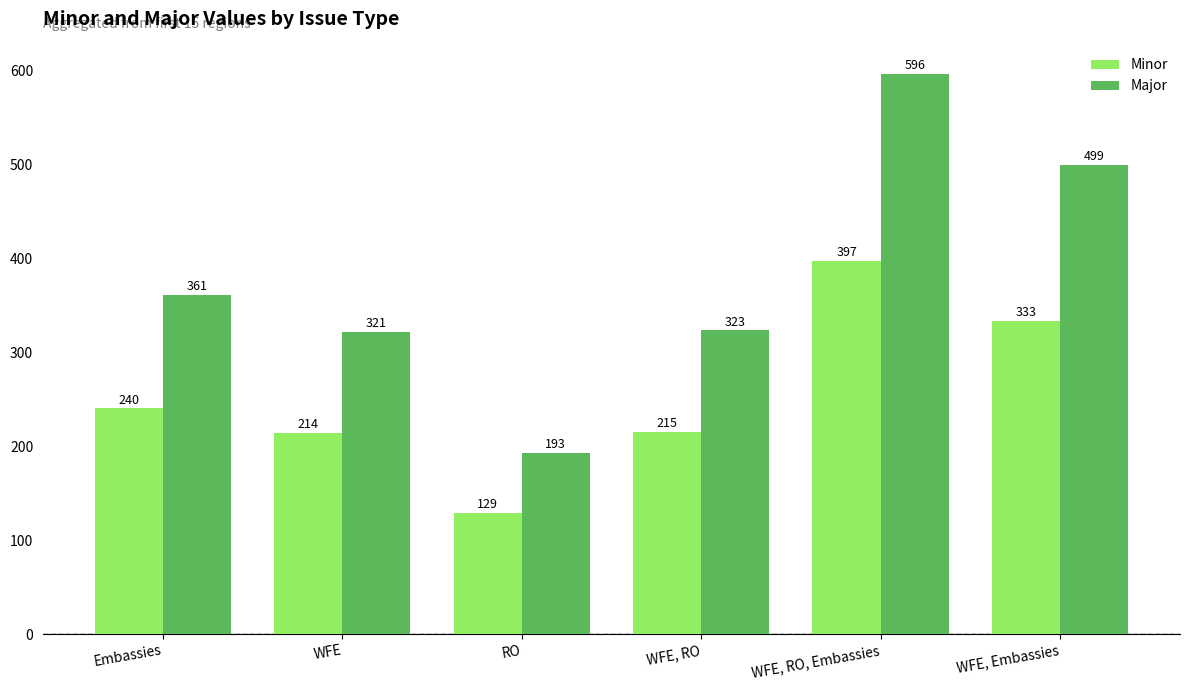

Reading left to right, extract all data points from this chart.

Minor: Embassies=240	WFE=214	RO=129	WFE, RO=215	WFE, RO, Embassies=397	WFE, Embassies=333
Major: Embassies=361	WFE=321	RO=193	WFE, RO=323	WFE, RO, Embassies=596	WFE, Embassies=499